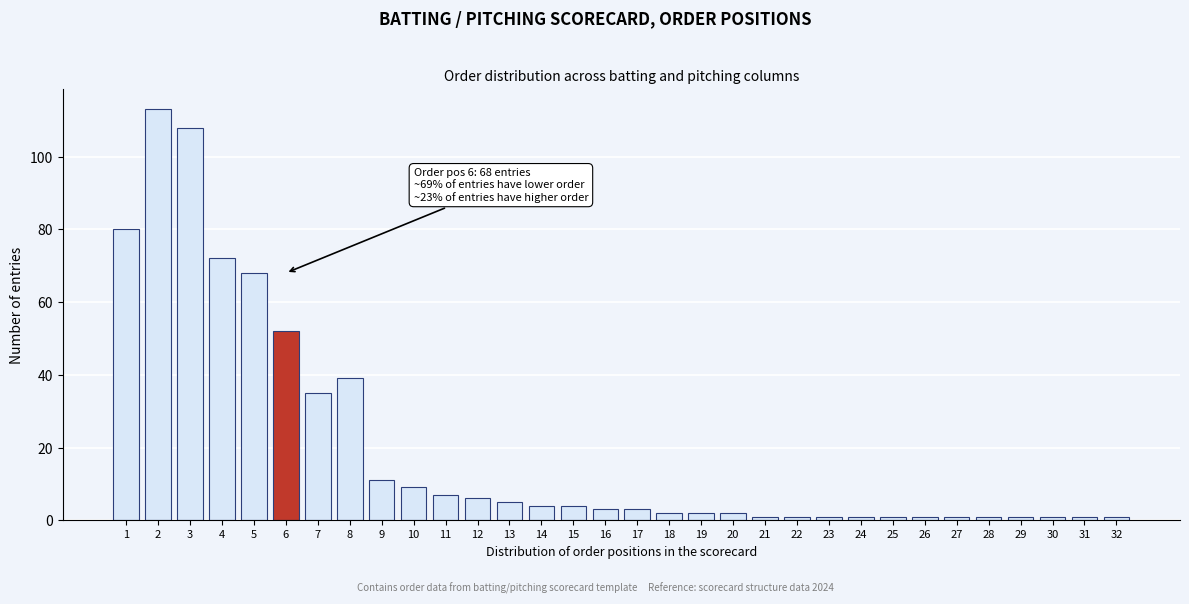

What is the difference between the maximum and minimum values?

112